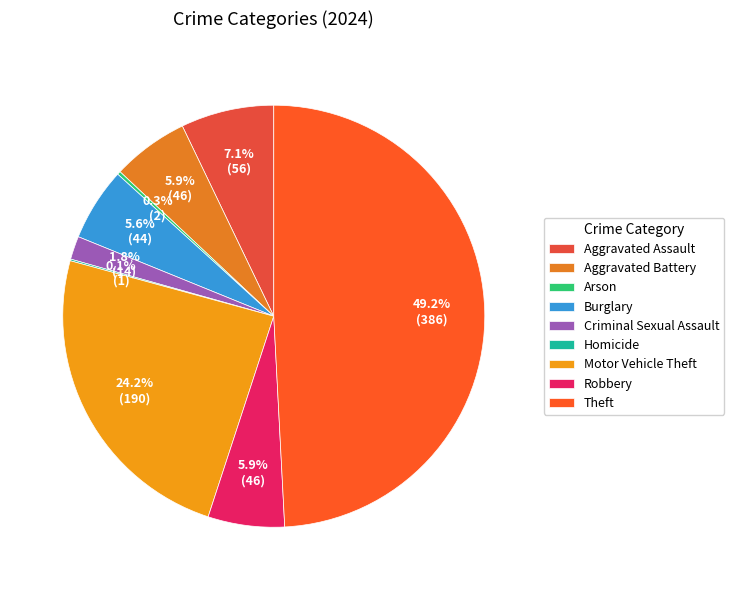

Approximately how many times larger is the value at Robbery compared to Motor Vehicle Theft?

0.2